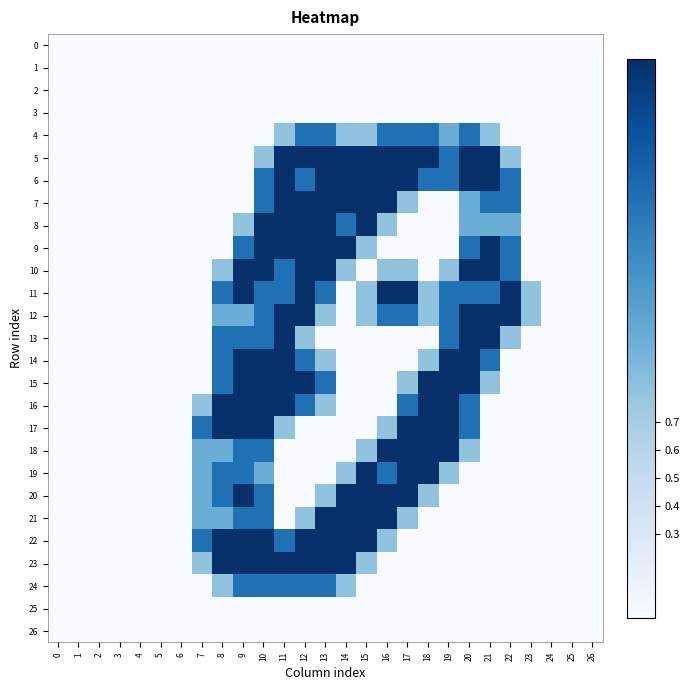

Rank the series by their maximum value, from lowest to highest.

0, 1, 2, 3, 25, 26, 4, 24, 5, 6, 7, 8, 9, 10, 11, 12, 13, 14, 15, 16, 17, 18, 19, 20, 21, 22, 23